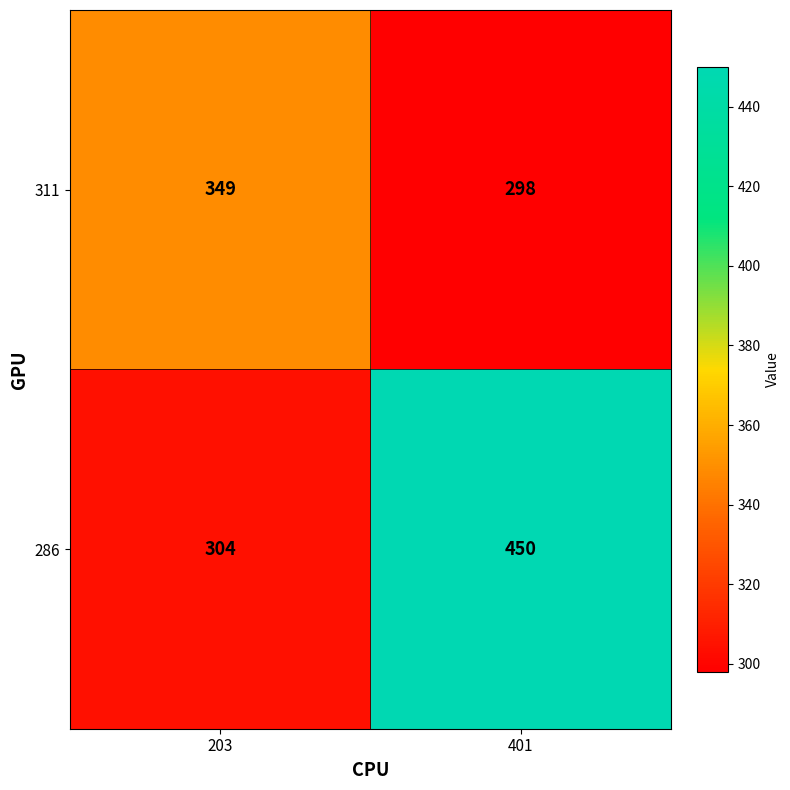

Which category has the highest value in the 286 series?

401